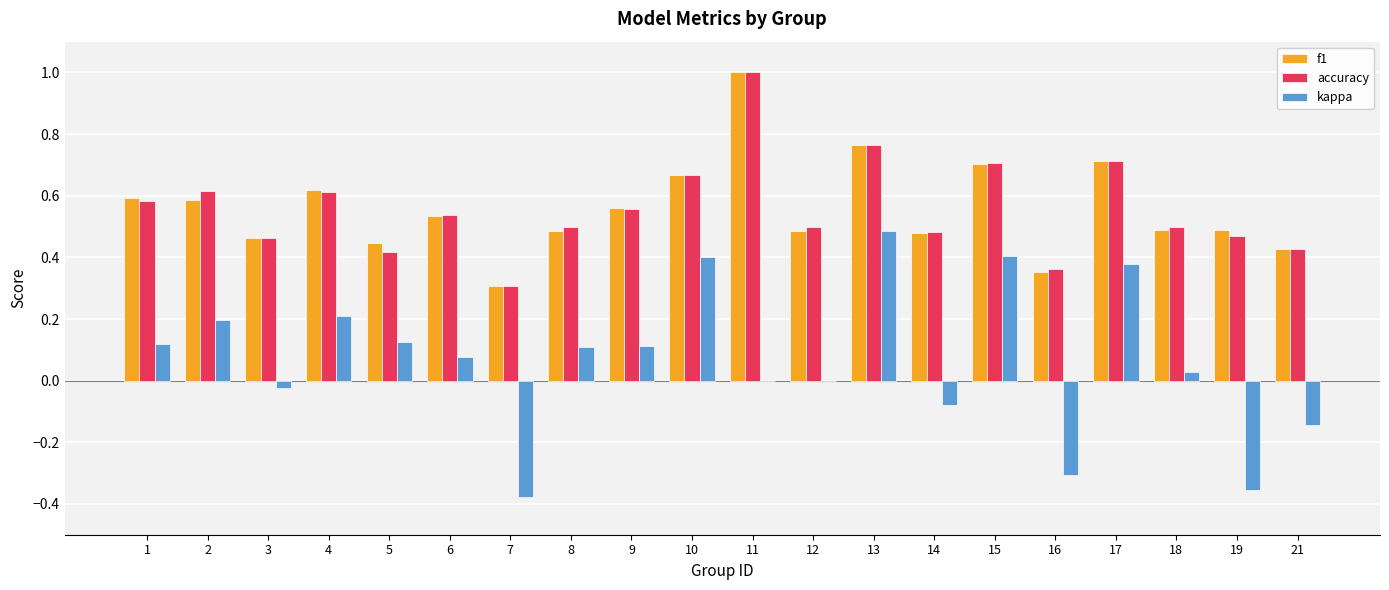

Between 10 and 12, which series saw the biggest shift?

kappa